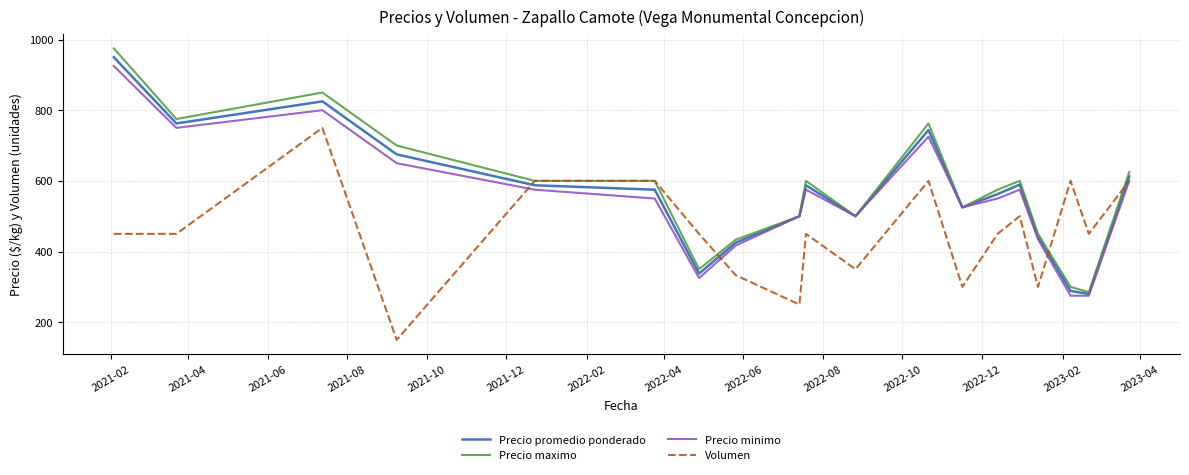

What is the sum of all Precio minimo values?

10526.7